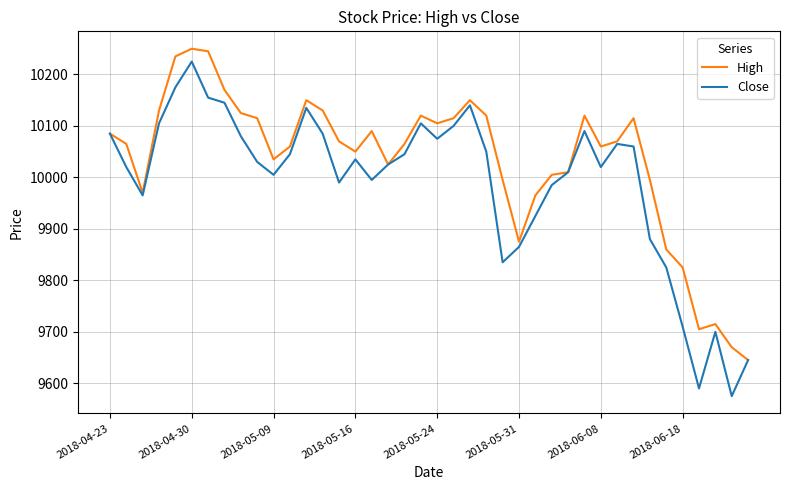

What is the average value of the High series?

10033